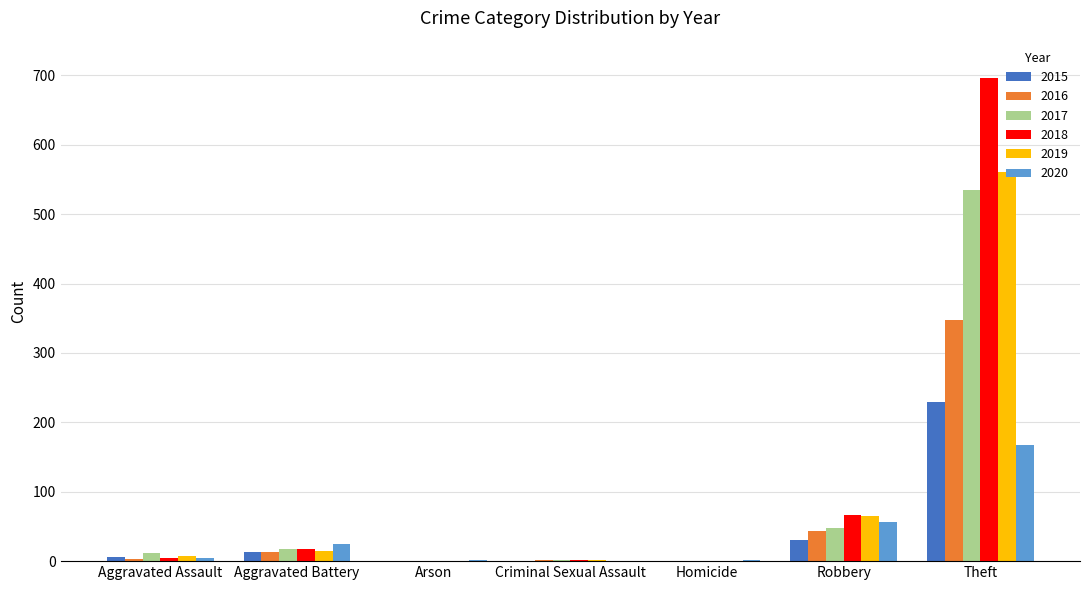

Is the value of 2017 at Theft greater than the value of 2016 at Aggravated Battery?

Yes